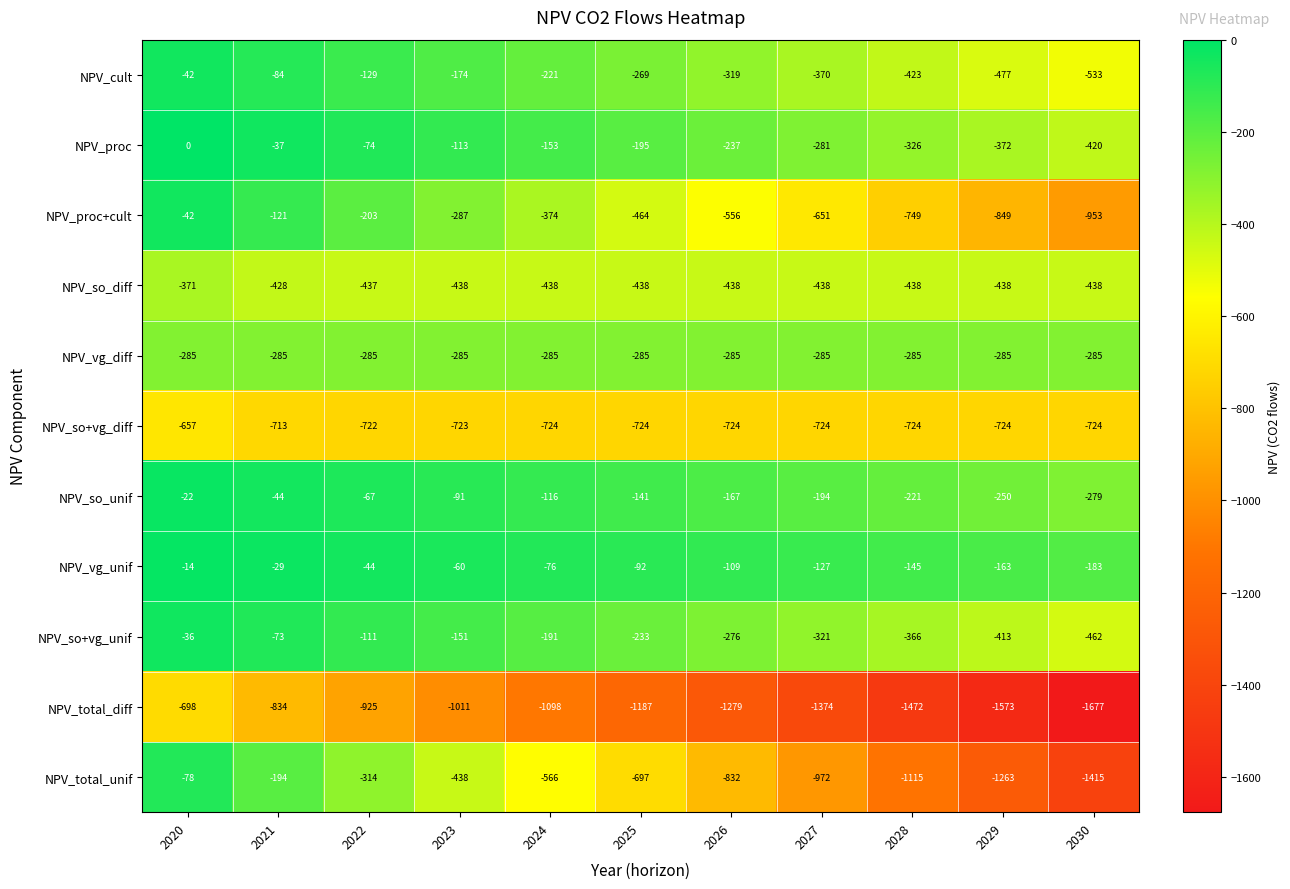

What is the sum of all NPV_proc+cult values?

-5249